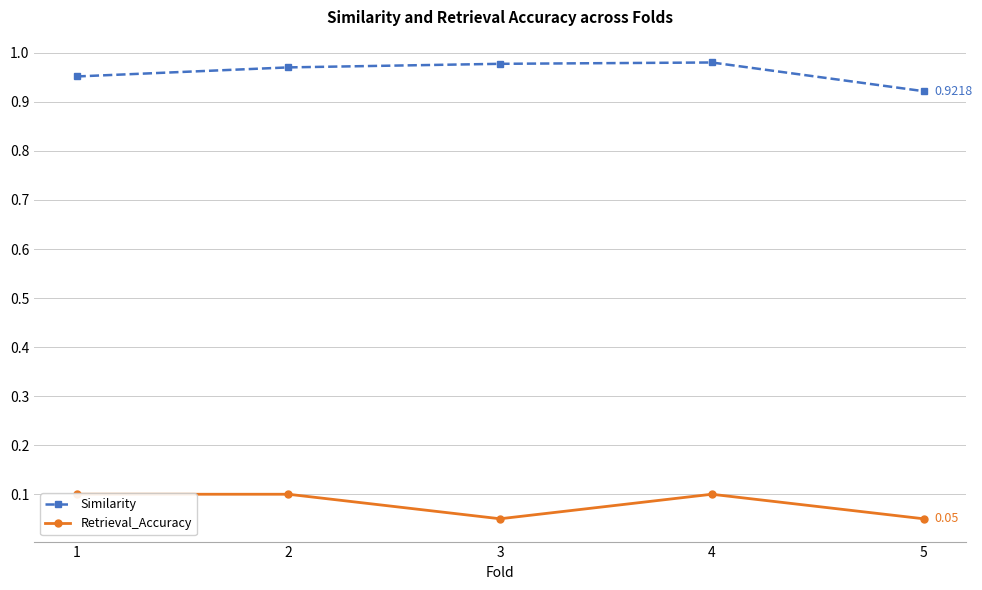

Rank the series at 5 from lowest to highest value.

Retrieval_Accuracy, Similarity